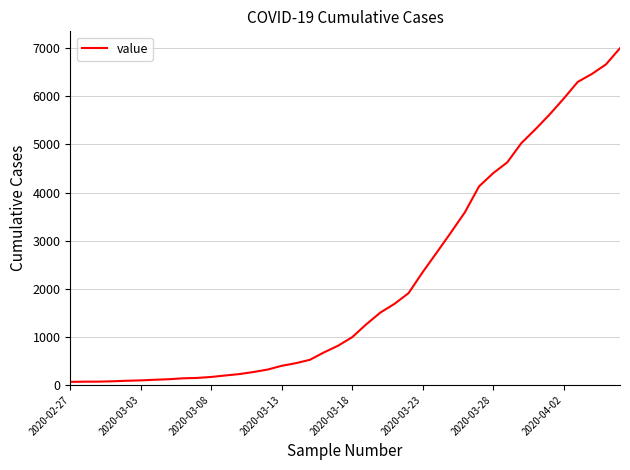

What is the greatest value displayed?

7003